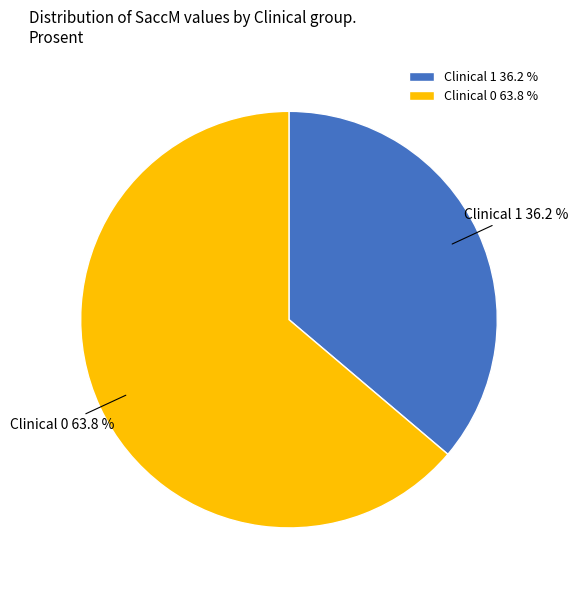

Combined, what portion of the pie is Clinical 1 and Clinical 0?

100.0%